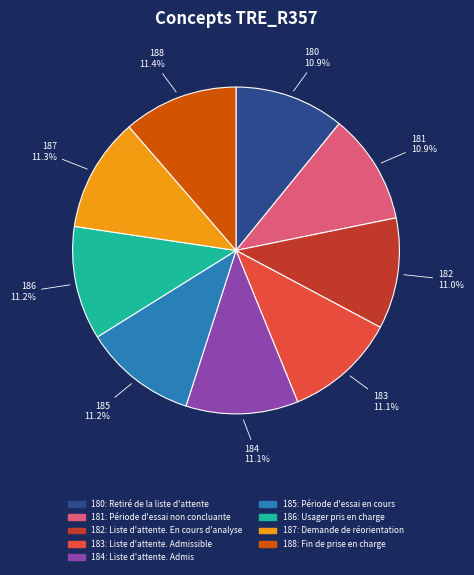

Is there a majority slice in this chart?

No